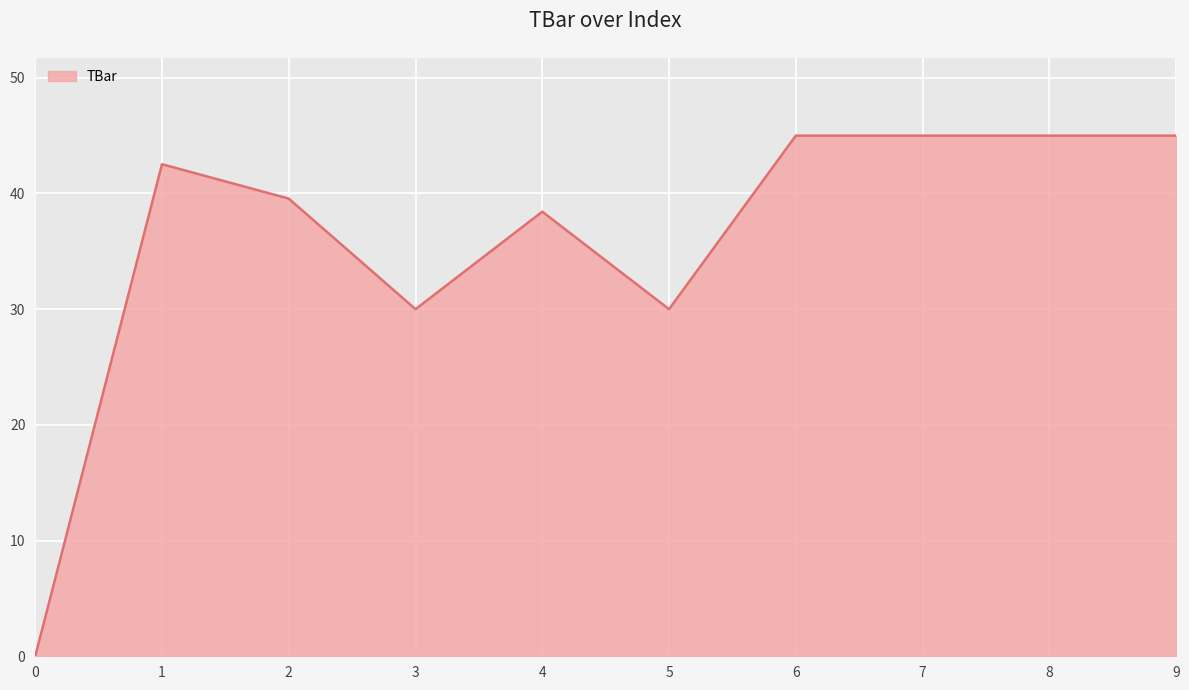

What is the maximum value shown in the chart?

45.0